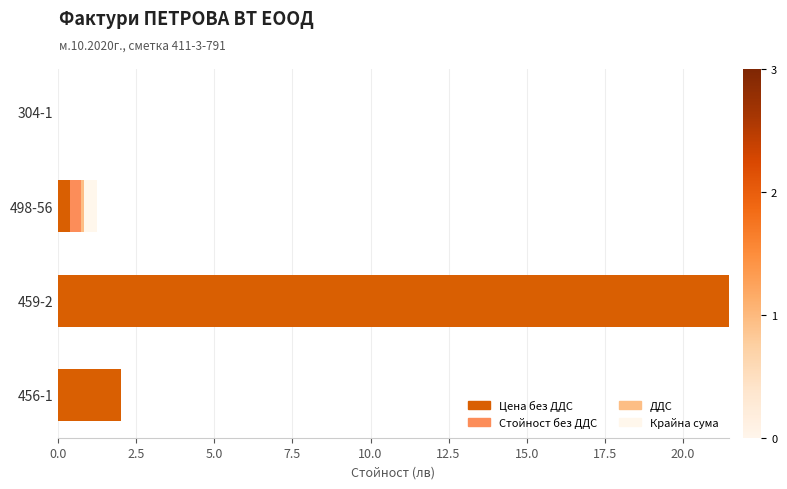

At which category is the sum across all series the highest?

459-2